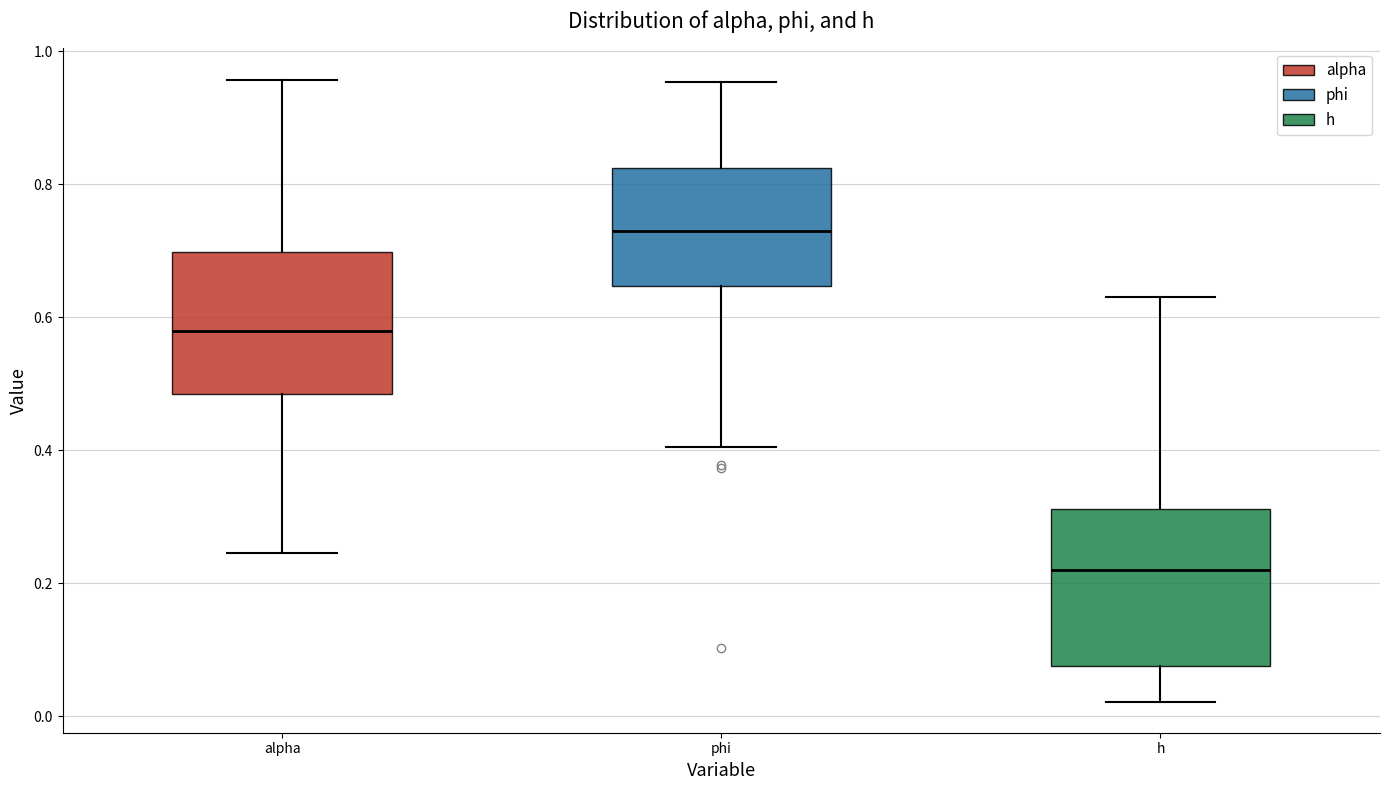

Which box's median line is the lowest?

h